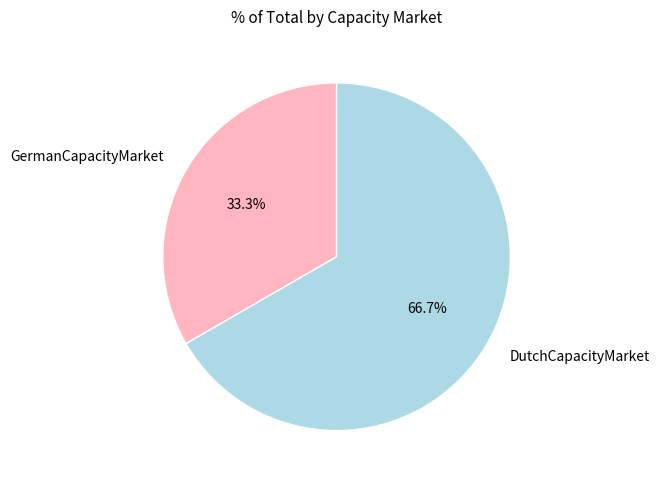

How many segments does this pie chart have?

2